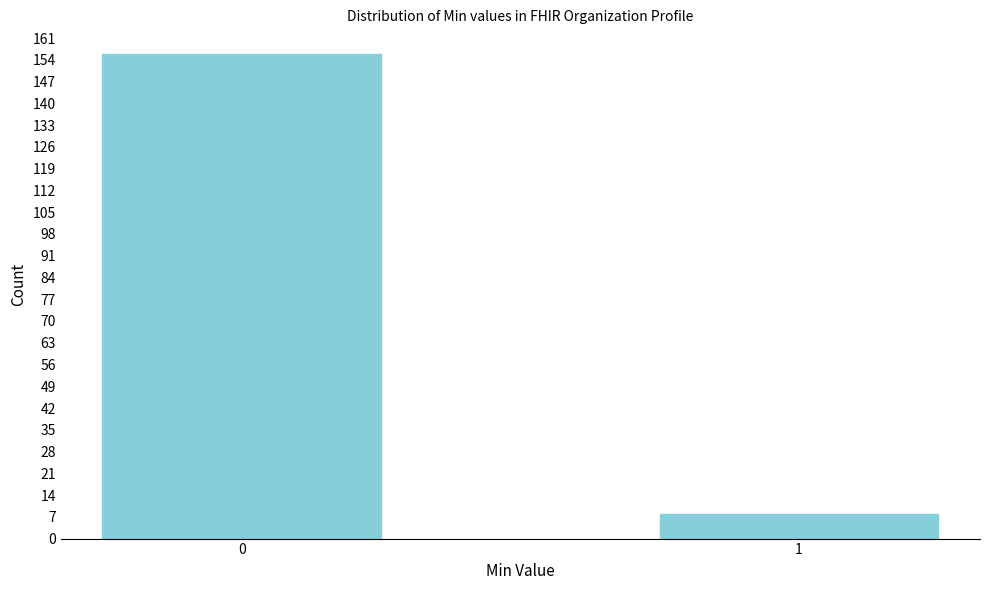

Reading right to left, extract all data points from this chart.

8	156